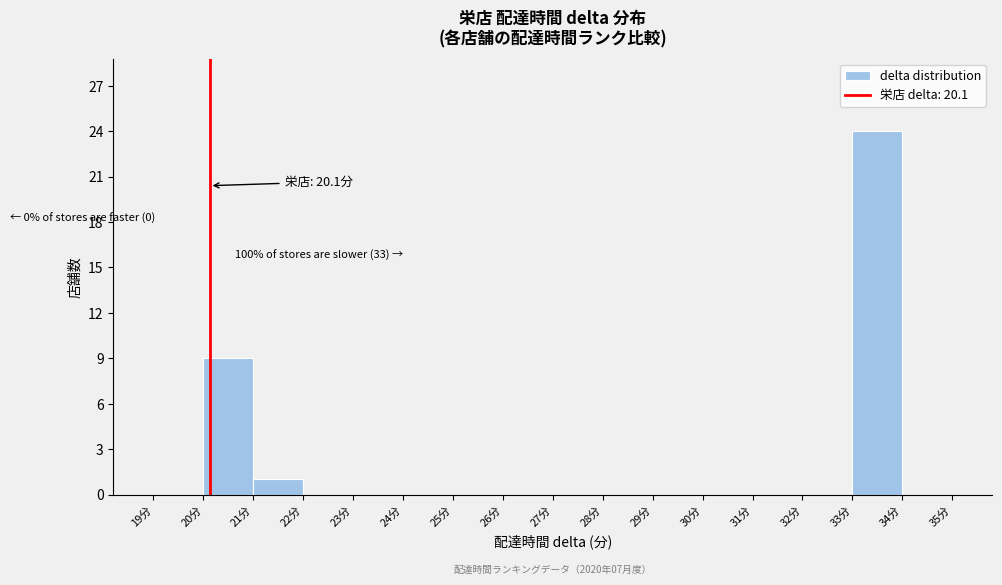

Over which range of the x-axis is the bar tallest?

33 to 34